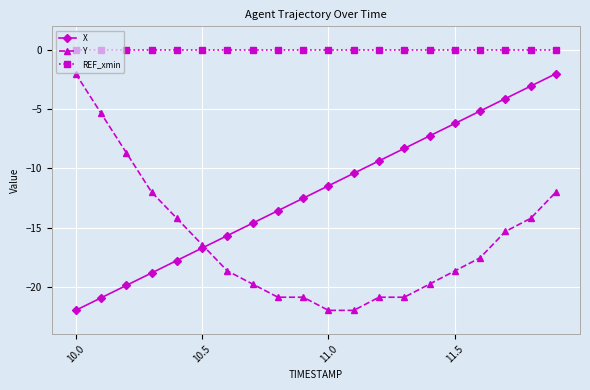

What is the difference between the maximum and minimum values in the Y series?

20.0